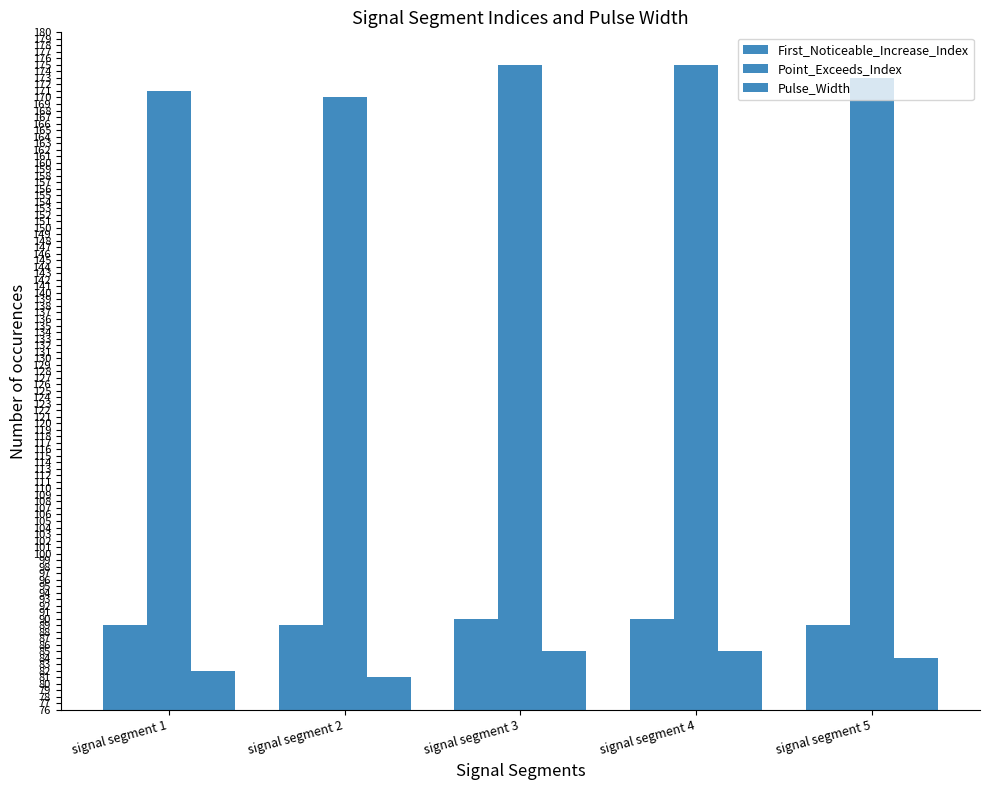

Reading left to right, extract all data points from this chart.

First_Noticeable_Increase_Index: 89	89	90	90	89
Point_Exceeds_Index: 171	170	175	175	173
Pulse_Width: 82	81	85	85	84